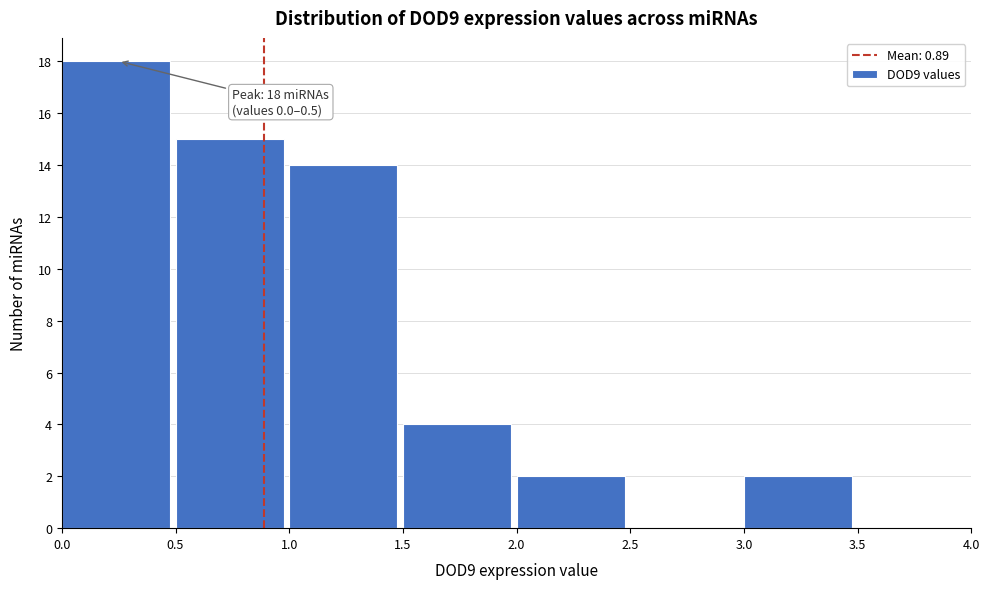

Which range on the x-axis has the tallest bar?

0.0 to 0.5